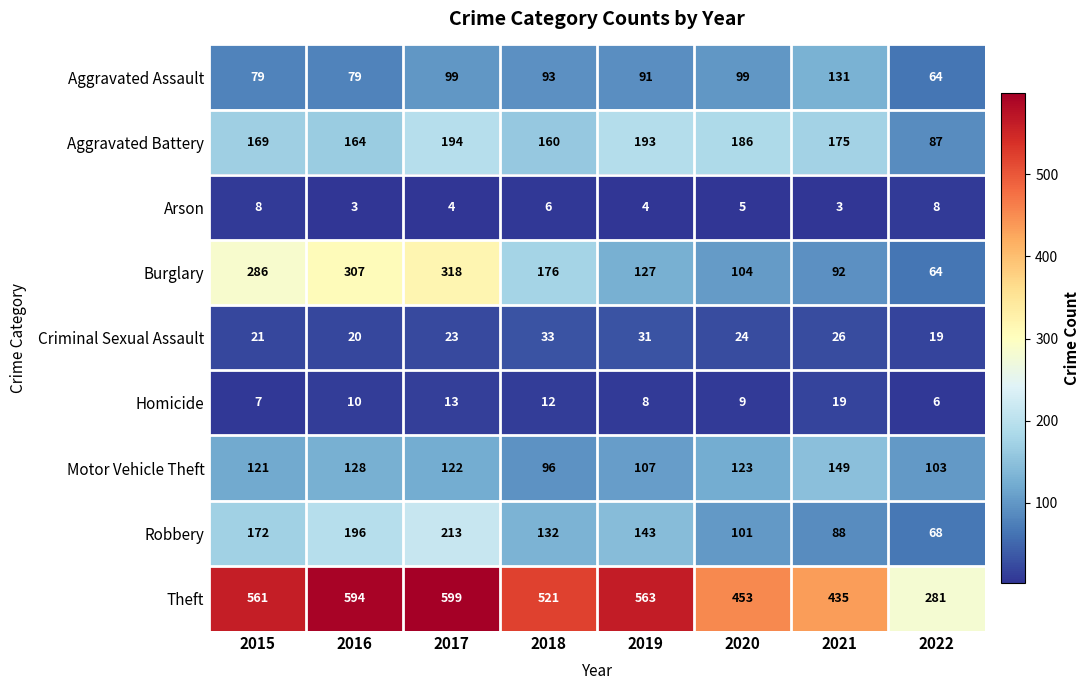

What is the spread (max minus min) of values at 2018?

515